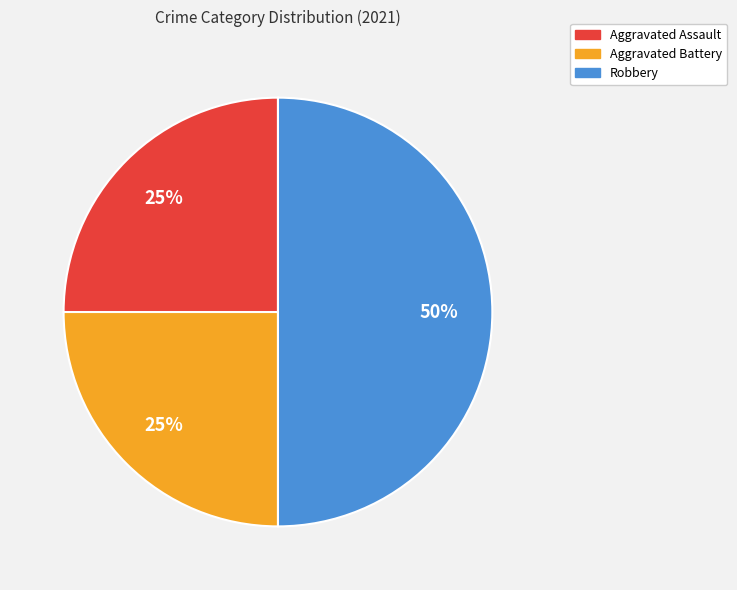

To the nearest percent, what is the difference between the Robbery and Aggravated Assault slice percentages?

25%